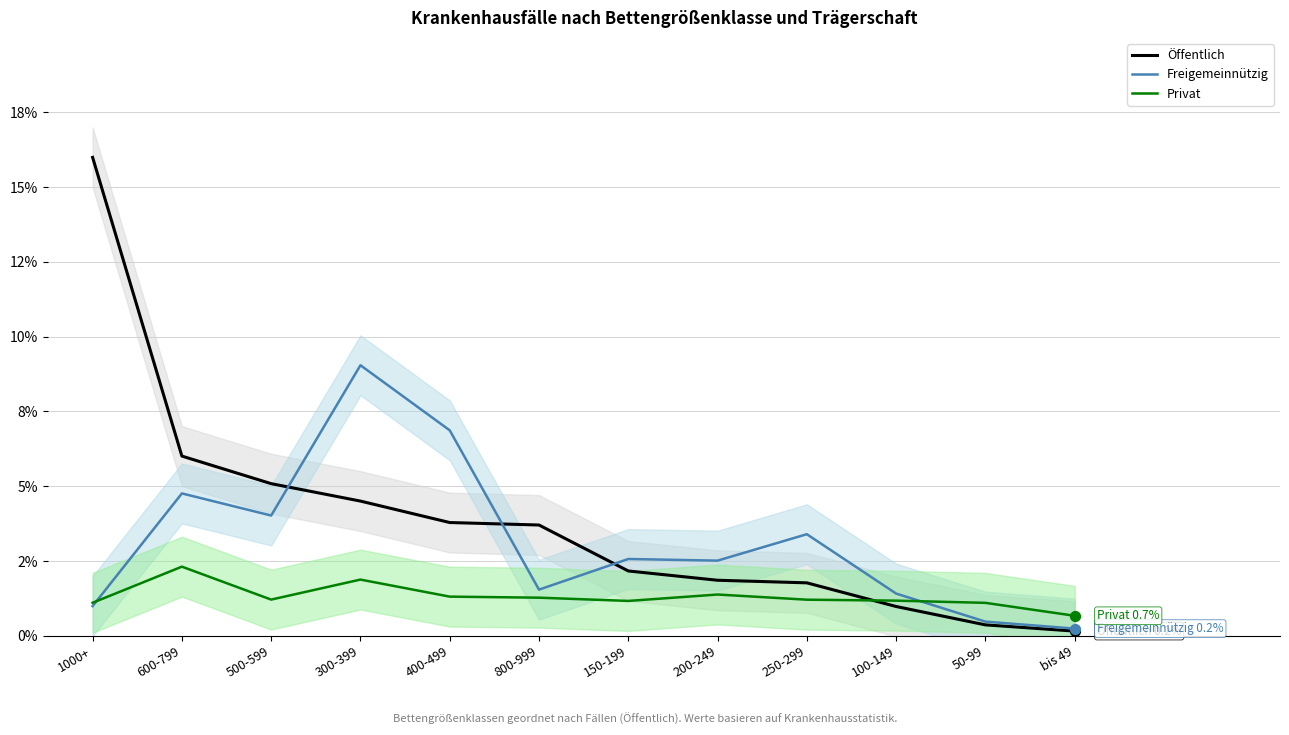

Which series has the largest total across all categories?

Öffentlich